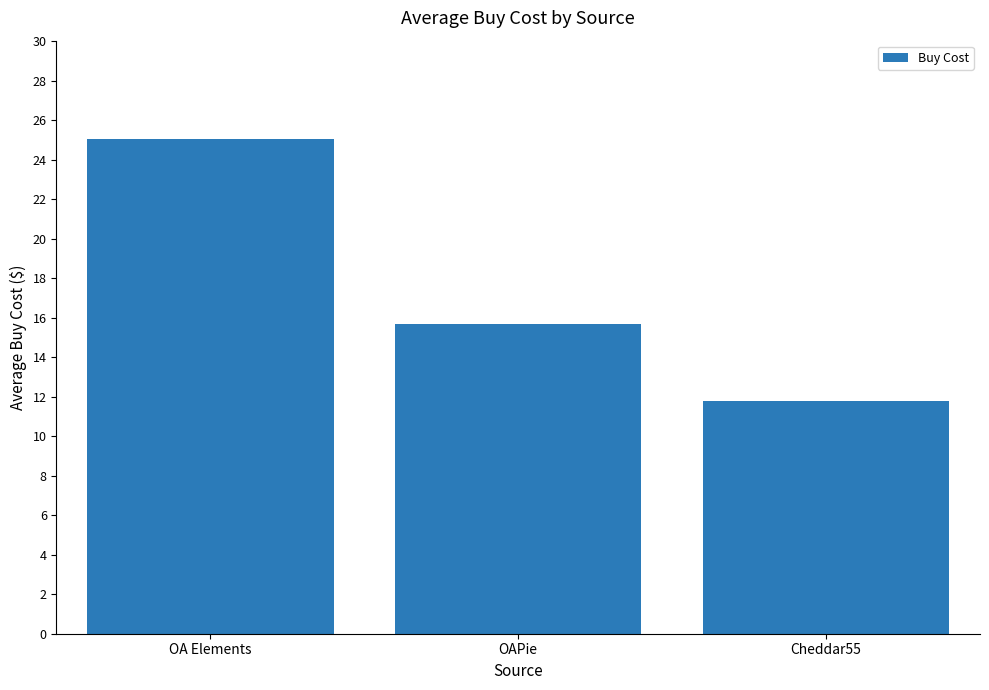

Rank the categories by value from lowest to highest.

Cheddar55, OAPie, OA Elements